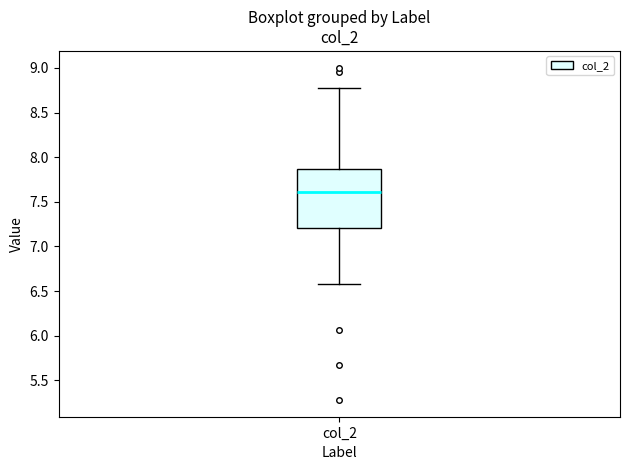

Read this box plot against the y-axis: the position of the median line, the range covered by the box, and the ends of both whiskers. The values are not printed on the chart, so give them approximately, as read against the axis.

median 7.60, box 7.20 to 7.85, whiskers 6.60 to 8.80